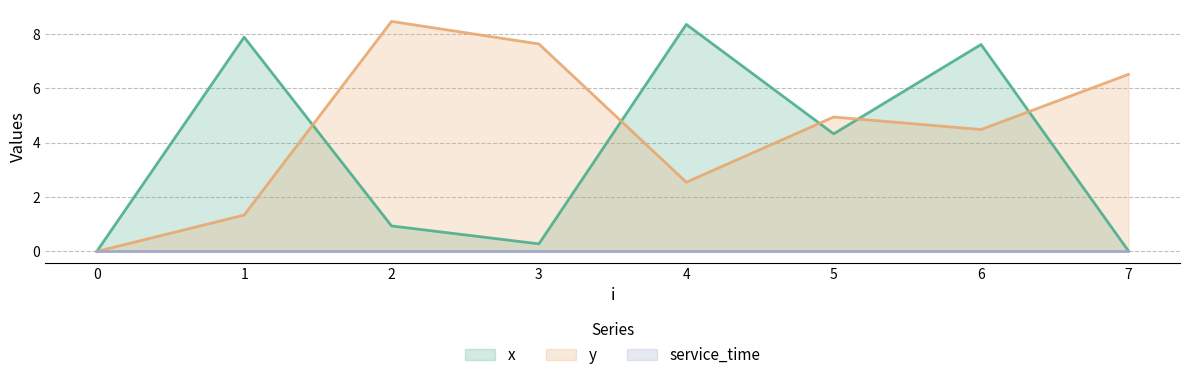

True or false: x and service_time intersect in this chart.

False